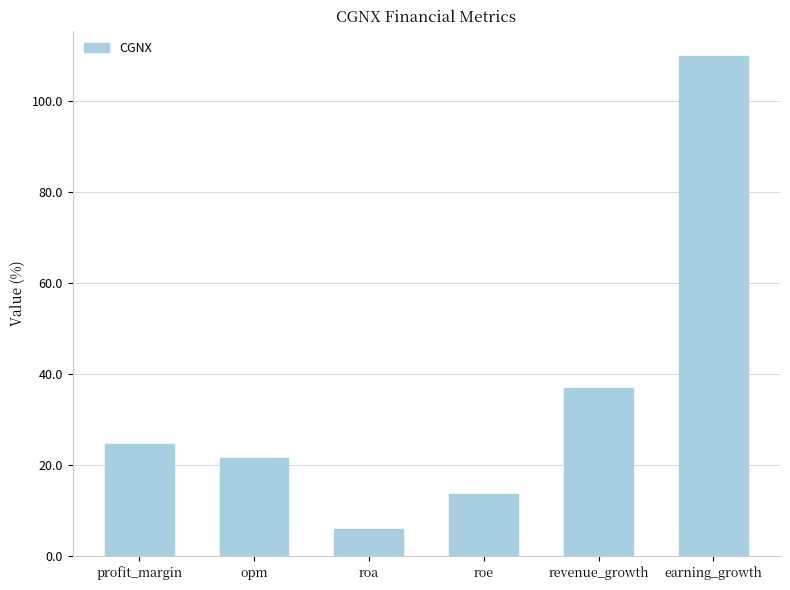

What is the smallest value displayed?

5.9